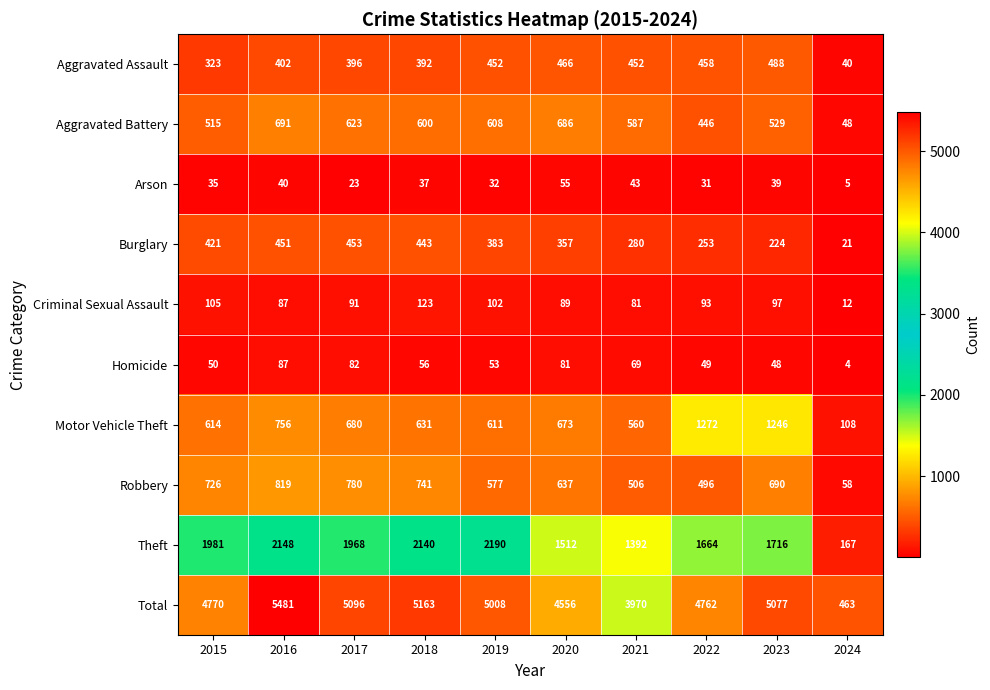

What is the difference between the maximum and second lowest values in the Motor Vehicle Theft series?

712